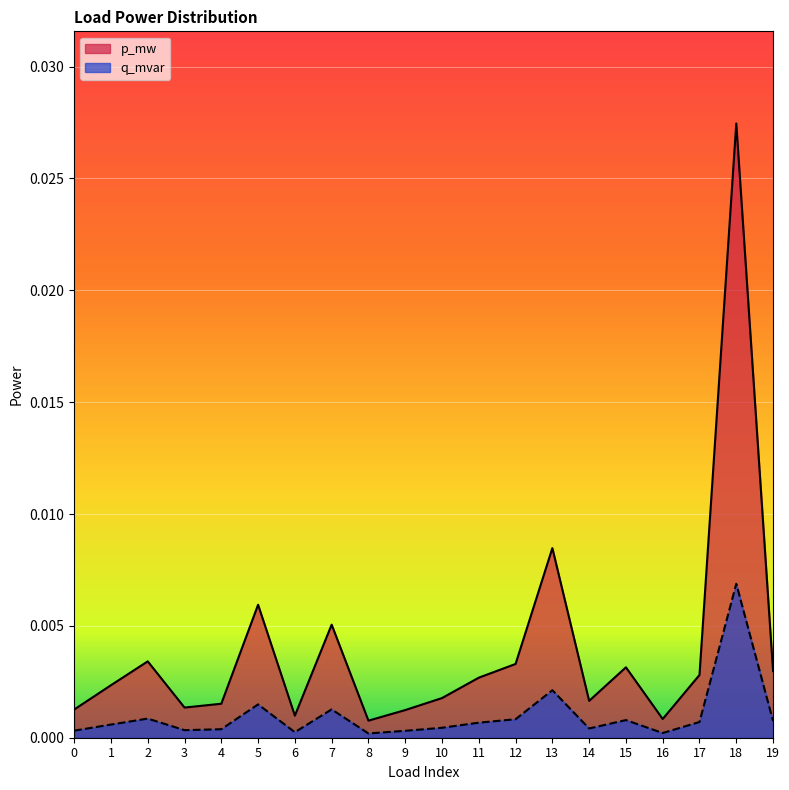

At which label does p_mw reach its minimum?

8